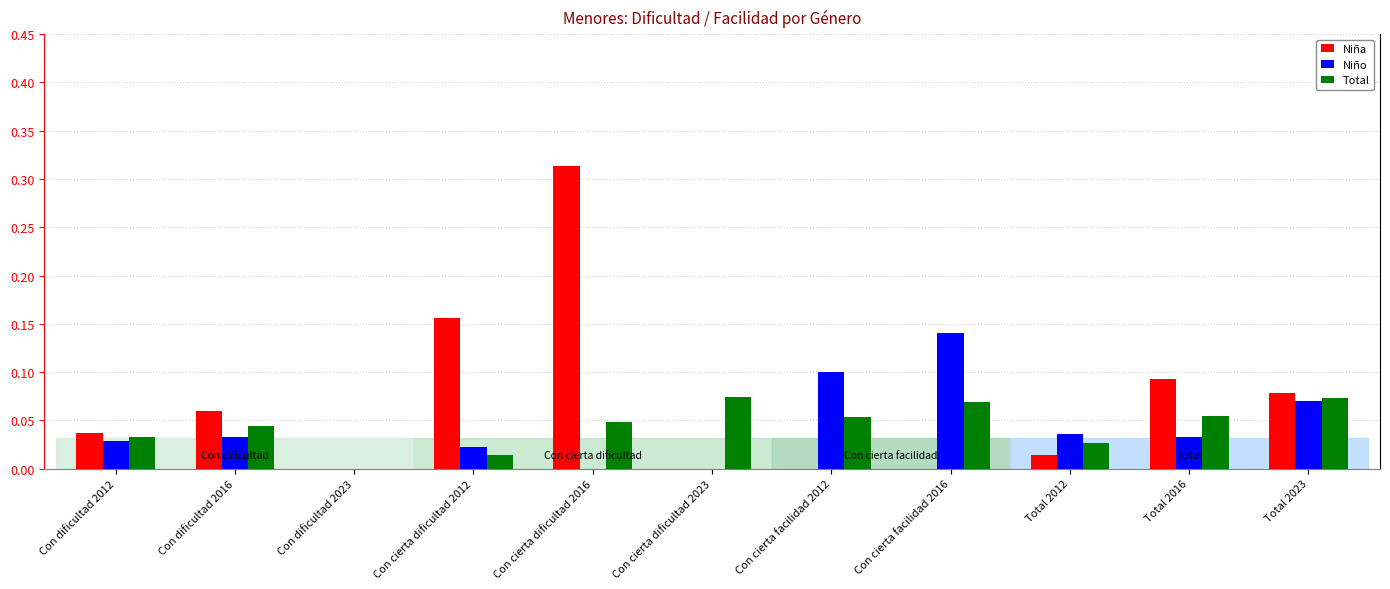

What is the sum of all Total values?

0.5